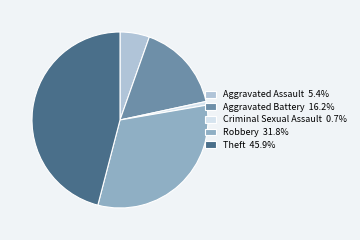

What is the ratio of the value at Aggravated Battery 16.2% to the value at Aggravated Assault 5.4%?

3.0